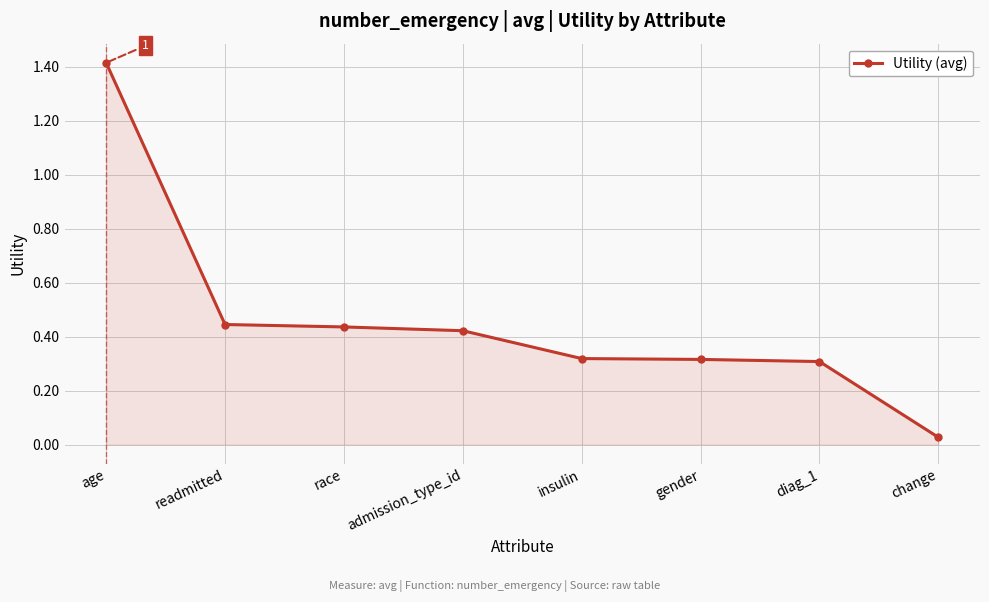

What is the value of the 1st point from the left?

1.4